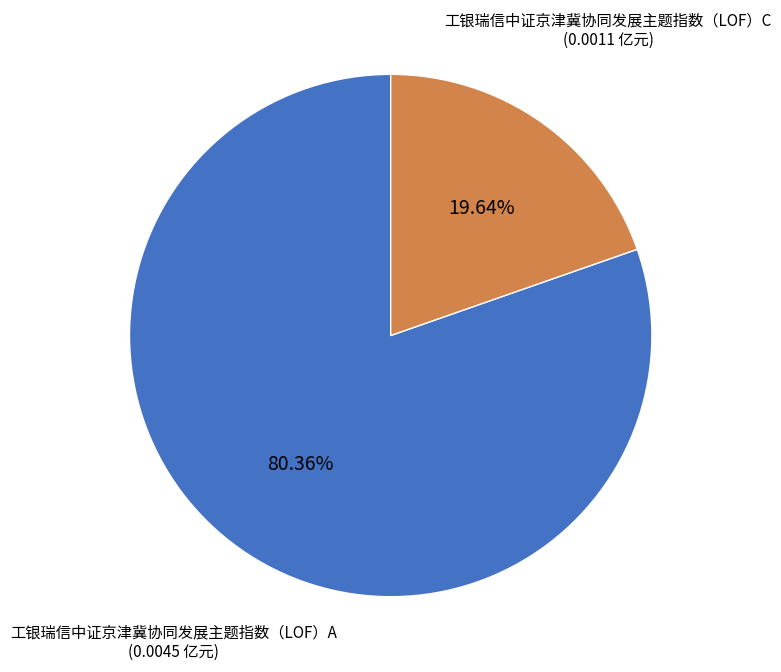

What is the smallest slice in the pie chart?

工银瑞信中证京津冀协同发展主题指数（LOF）C